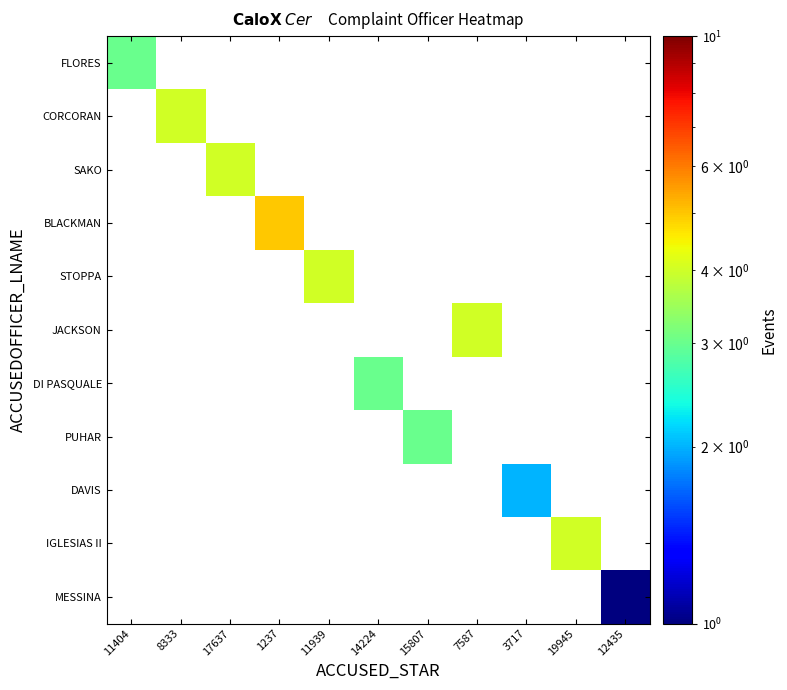

How many series are shown in this chart?

11